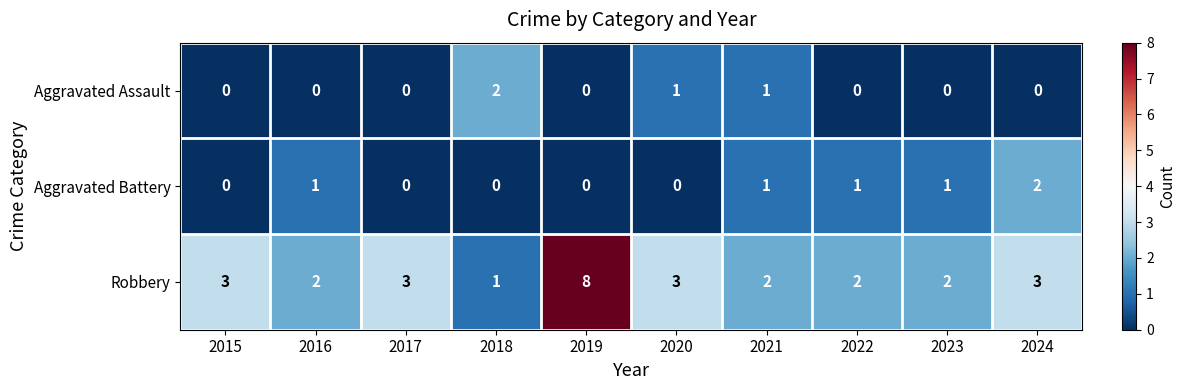

Reading right to left, what are all the values shown in this chart?

Aggravated Assault: 0	0	0	1	1	0	2	0	0	0
Aggravated Battery: 2	1	1	1	0	0	0	0	1	0
Robbery: 3	2	2	2	3	8	1	3	2	3